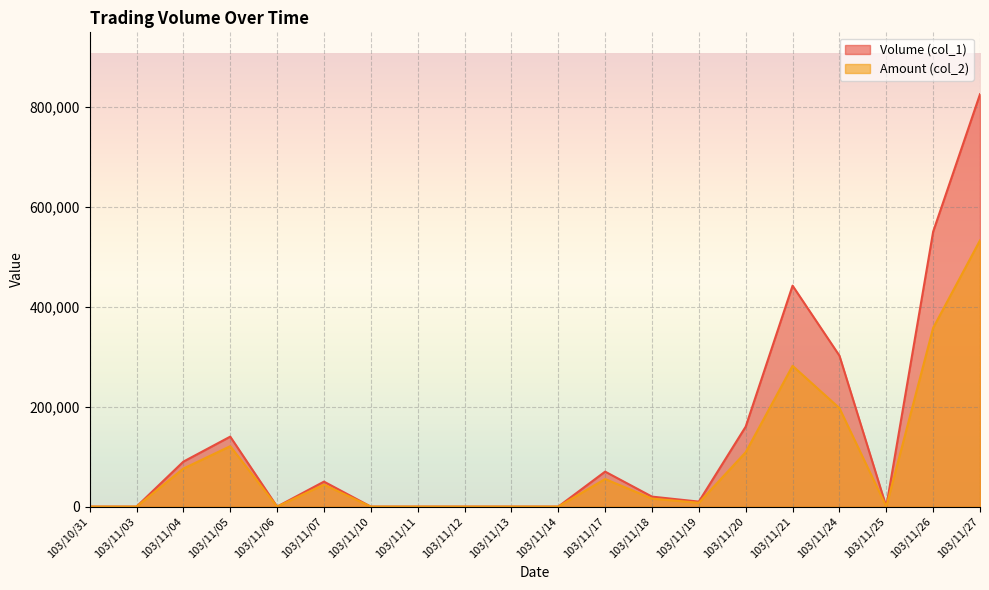

What is the difference between the maximum and second lowest values in the Volume (col_1) series?

825000